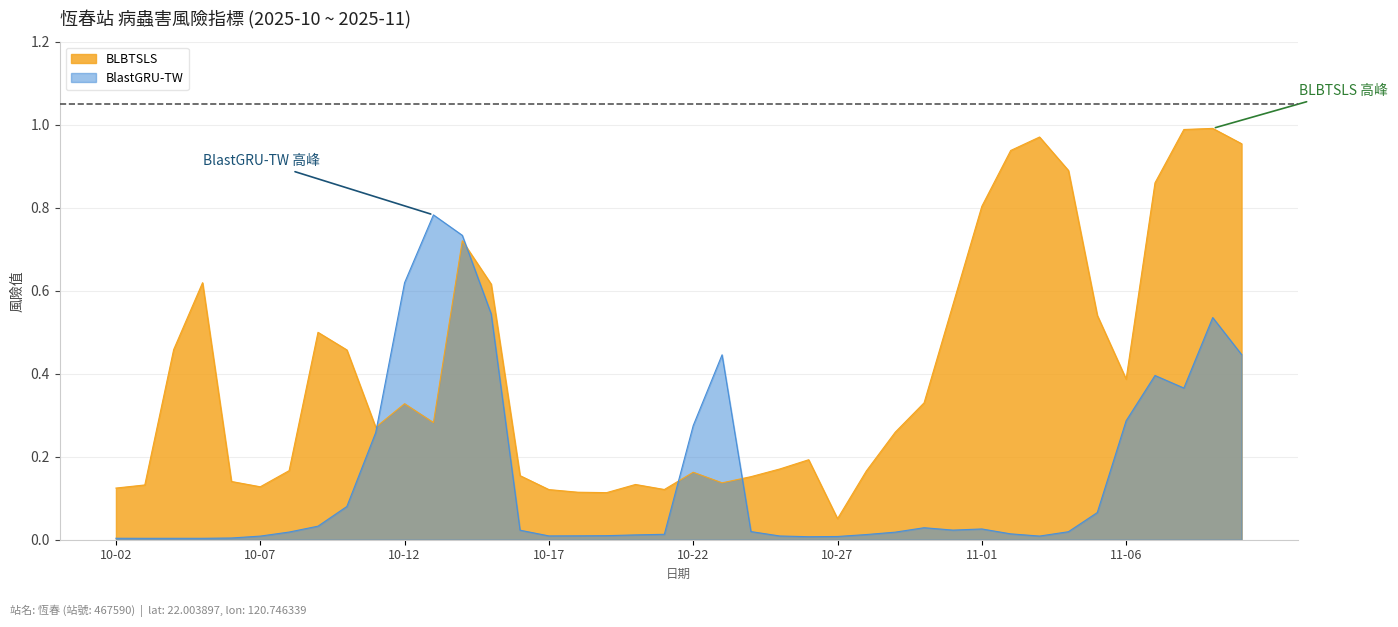

True or false: BLBTSLS has more than 0 points higher than both neighbors.

True